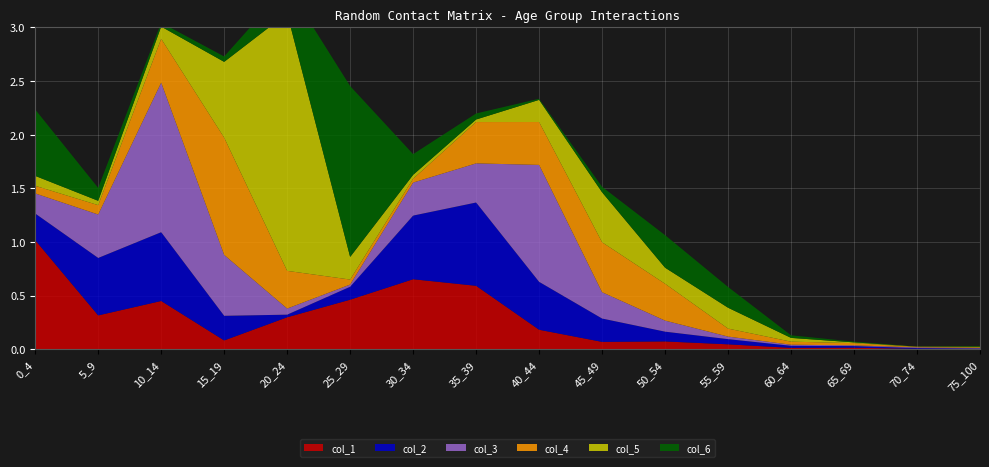

Reading right to left, what are all the values shown in this chart?

col_1: 0.0	0.0	0.0	0.0	0.0	0.1	0.1	0.2	0.6	0.7	0.5	0.3	0.1	0.4	0.3	1.0
col_2: 0.0	0.0	0.0	0.0	0.0	0.1	0.2	0.4	0.8	0.6	0.1	0.0	0.2	0.6	0.5	0.2
col_3: 0.0	0.0	0.0	0.0	0.0	0.1	0.2	1.1	0.4	0.3	0.0	0.1	0.6	1.4	0.4	0.2
col_4: 0.0	0.0	0.0	0.0	0.1	0.3	0.5	0.4	0.4	0.0	0.0	0.4	1.1	0.4	0.1	0.1
col_5: 0.0	0.0	0.0	0.0	0.2	0.1	0.5	0.2	0.0	0.0	0.2	2.4	0.7	0.1	0.0	0.1
col_6: 0.0	0.0	0.0	0.0	0.2	0.3	0.1	0.0	0.1	0.2	1.6	0.3	0.1	0.0	0.1	0.6